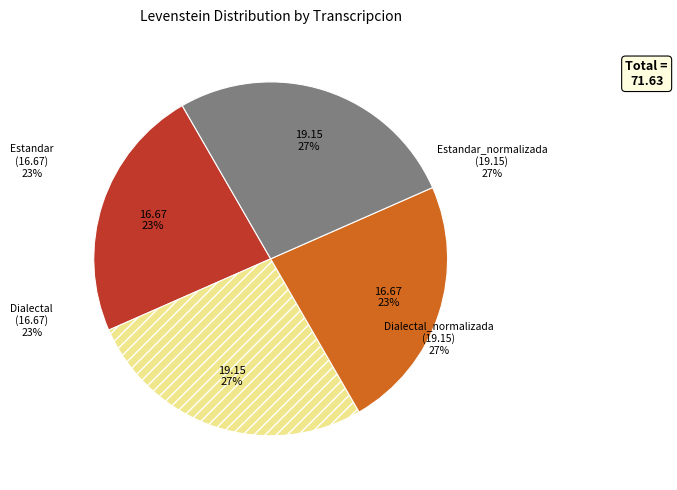

Which slice is the smallest?

Estandar